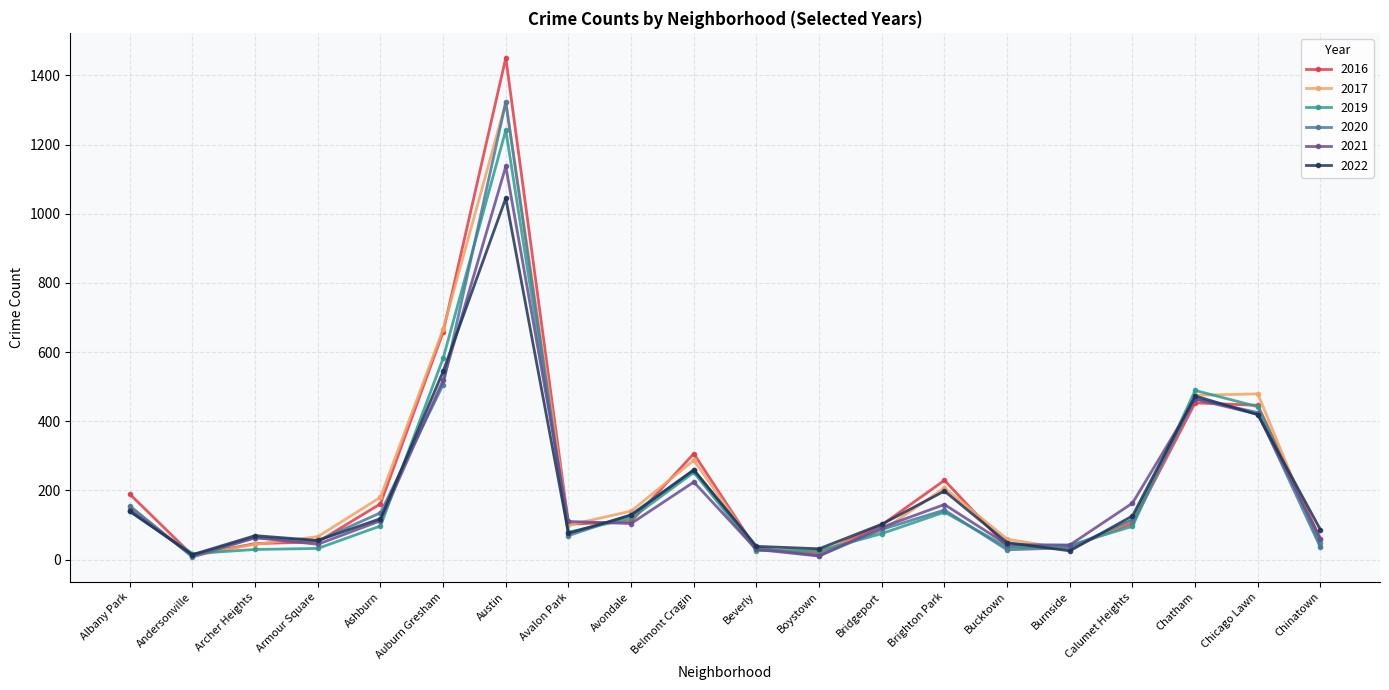

What is the label of the 11th point from the right?

Belmont Cragin